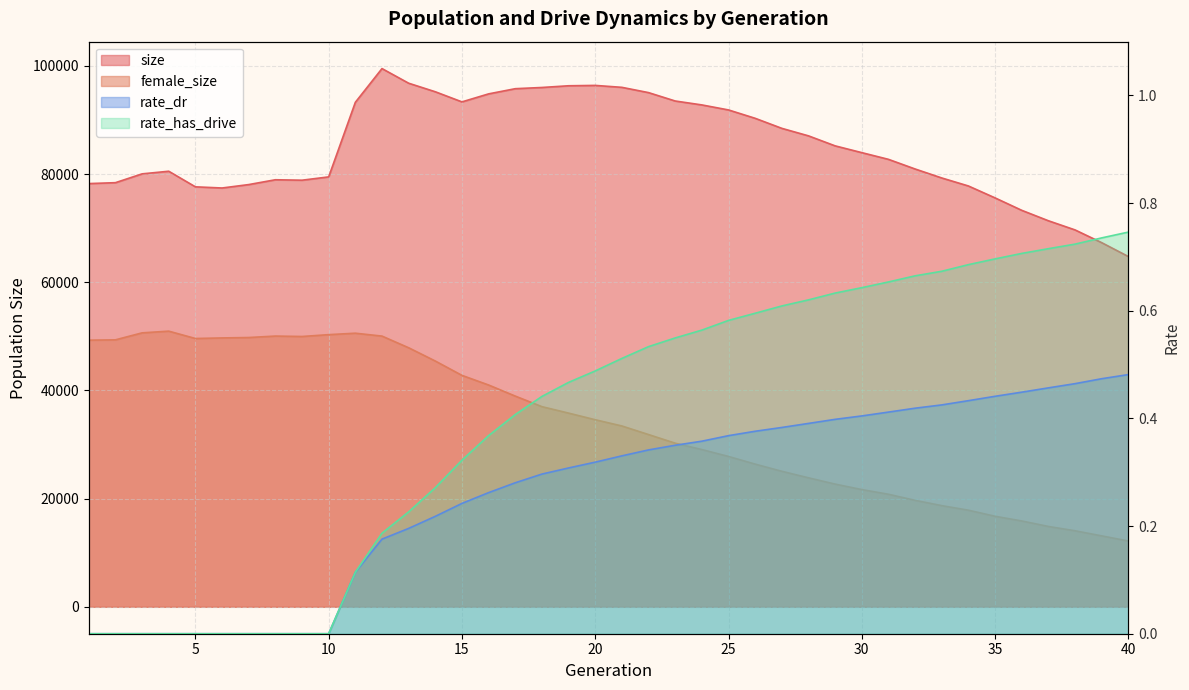

What are all the series names shown in the legend?

size, female_size, rate_dr, rate_has_drive